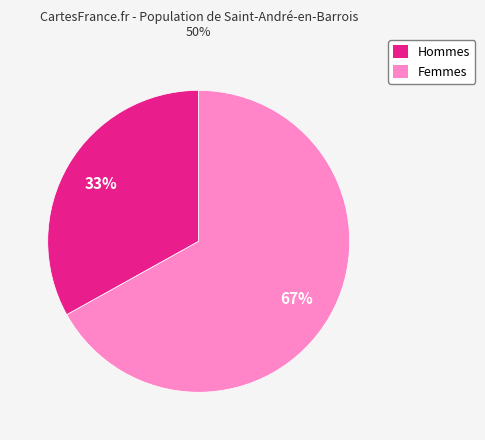

To the nearest percent, what is the difference between the largest and smallest slice percentages?

34%